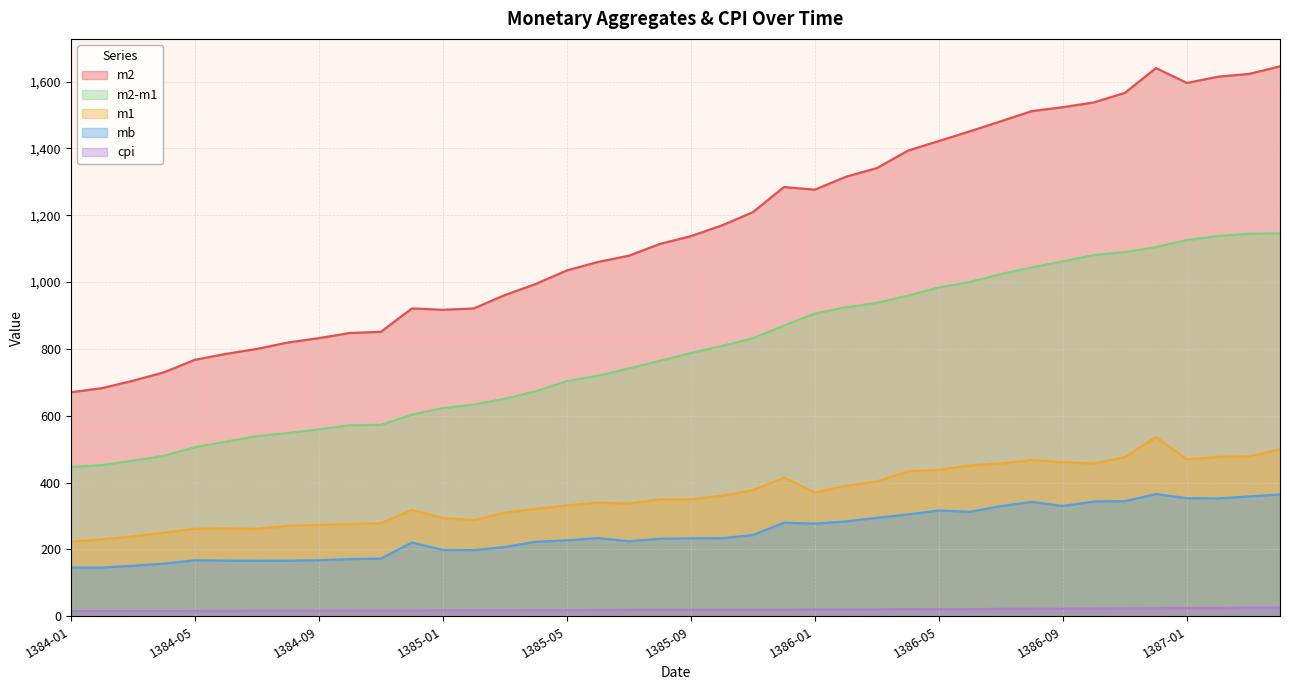

Reading left to right, list all the values displayed in this chart.

m2: 670.2	682.4	704.6	729.8	767.3	785.0	799.9	819.0	832.1	847.6	851.1	921.0	917.0	921.0	961.1	994.4	1034.8	1060.0	1078.8	1114.0	1137.4	1169.5	1209.1	1284.2	1276.5	1315.0	1341.1	1393.2	1422.1	1451.2	1481.1	1511.5	1523.2	1537.5	1566.2	1640.3	1595.7	1614.4	1622.7	1645.3
mb: 145.9	145.9	151.0	157.4	167.4	166.5	166.1	166.3	167.6	171.1	172.5	220.6	198.5	197.9	207.4	223.0	227.2	233.9	224.6	232.0	232.9	233.5	243.0	280.0	277.1	283.9	294.7	304.6	316.5	312.6	329.8	342.0	329.9	343.6	344.5	365.5	353.3	352.3	358.6	364.4
m1: 223.3	230.2	239.1	249.8	261.5	262.6	261.3	270.6	273.1	276.1	278.5	317.9	294.1	287.5	310.4	321.0	331.4	340.2	337.1	349.7	349.9	360.8	377.4	414.5	370.6	390.3	403.5	433.9	438.3	451.0	457.4	467.5	461.2	456.7	476.6	535.7	469.9	476.8	478.1	499.7
m2-m1: 446.9	452.2	465.5	480.0	505.7	522.3	538.6	548.4	559.1	571.5	572.6	603.1	622.8	633.5	650.8	673.4	703.4	719.8	741.7	764.3	787.5	808.7	831.7	869.6	905.9	924.7	937.6	959.2	983.8	1000.2	1023.7	1044.1	1062.0	1080.9	1089.5	1104.6	1125.8	1137.6	1144.5	1145.5
cpi: 15.9	15.8	15.8	16.0	16.0	16.1	16.6	16.7	16.8	16.9	17.0	17.1	17.5	17.6	17.6	18.1	18.2	18.4	18.8	18.9	19.2	19.6	19.7	19.7	20.2	20.2	20.4	21.1	21.1	21.3	22.1	22.4	22.7	23.2	23.4	23.7	24.7	25.2	25.8	26.4